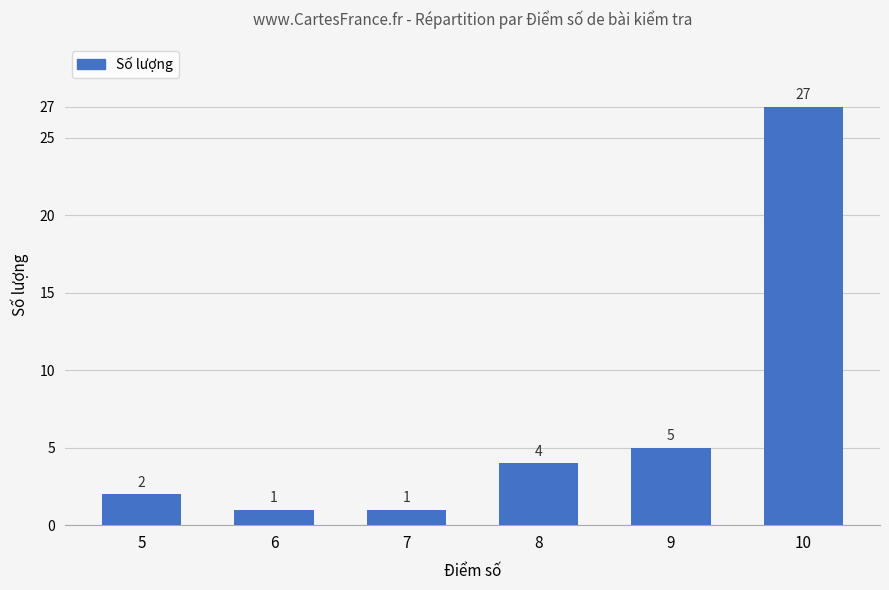

Reading right to left, what are all the values shown in this chart?

10=27	9=5	8=4	7=1	6=1	5=2